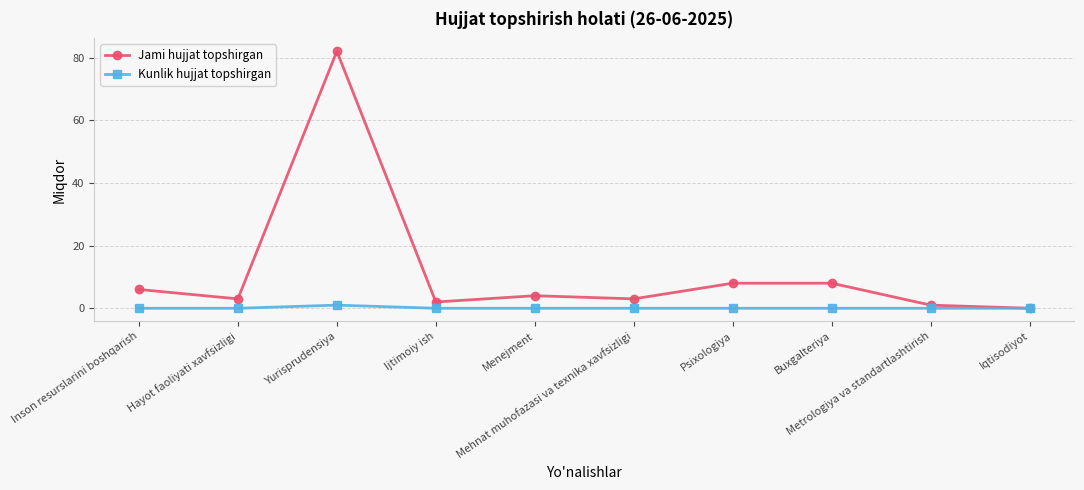

Rank the series by their maximum value, from highest to lowest.

Jami hujjat topshirgan, Kunlik hujjat topshirgan